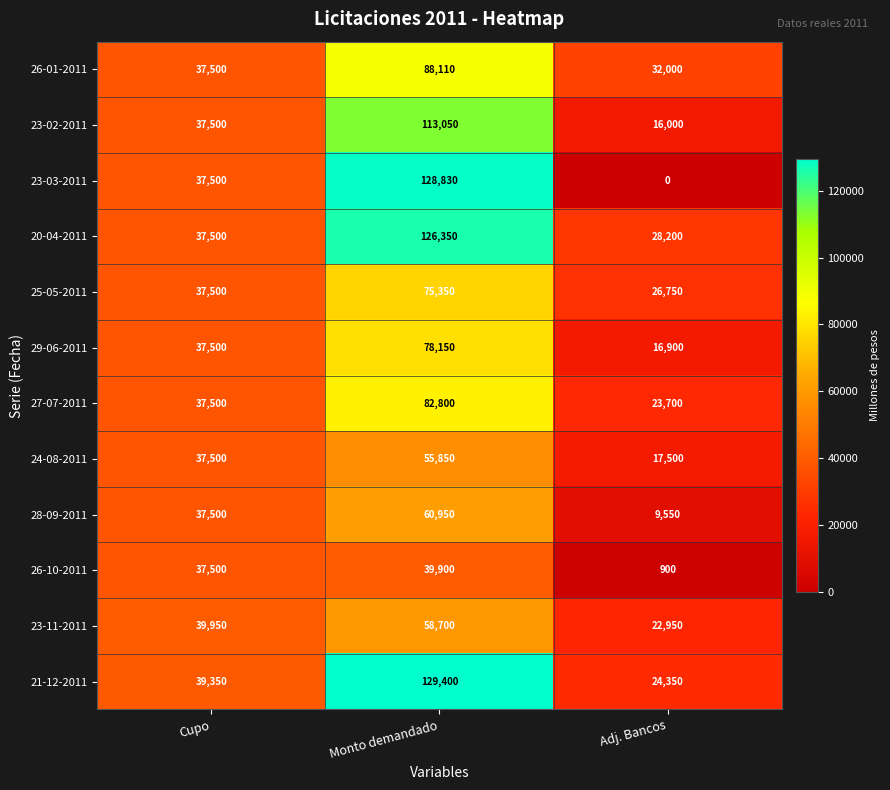

True or false: 26-10-2011 has a value of 37500 at Cupo.

True